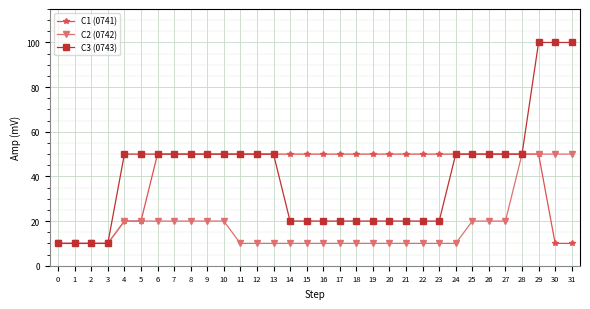

Reading left to right, list all the values displayed in this chart.

C1 (0741): 10	10	10	10	20	20	50	50	50	50	50	50	50	50	50	50	50	50	50	50	50	50	50	50	50	50	50	50	50	50	10	10
C2 (0742): 10	10	10	10	20	20	20	20	20	20	20	10	10	10	10	10	10	10	10	10	10	10	10	10	10	20	20	20	50	50	50	50
C3 (0743): 10	10	10	10	50	50	50	50	50	50	50	50	50	50	20	20	20	20	20	20	20	20	20	20	50	50	50	50	50	100	100	100